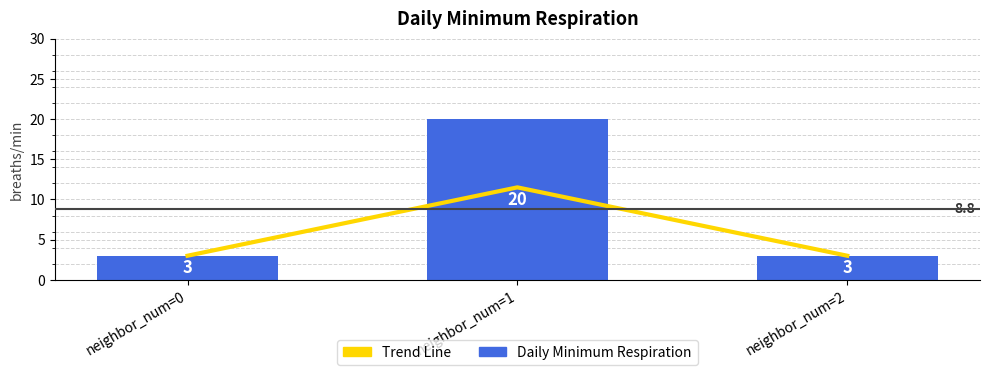

How many categories are shown in the chart?

3